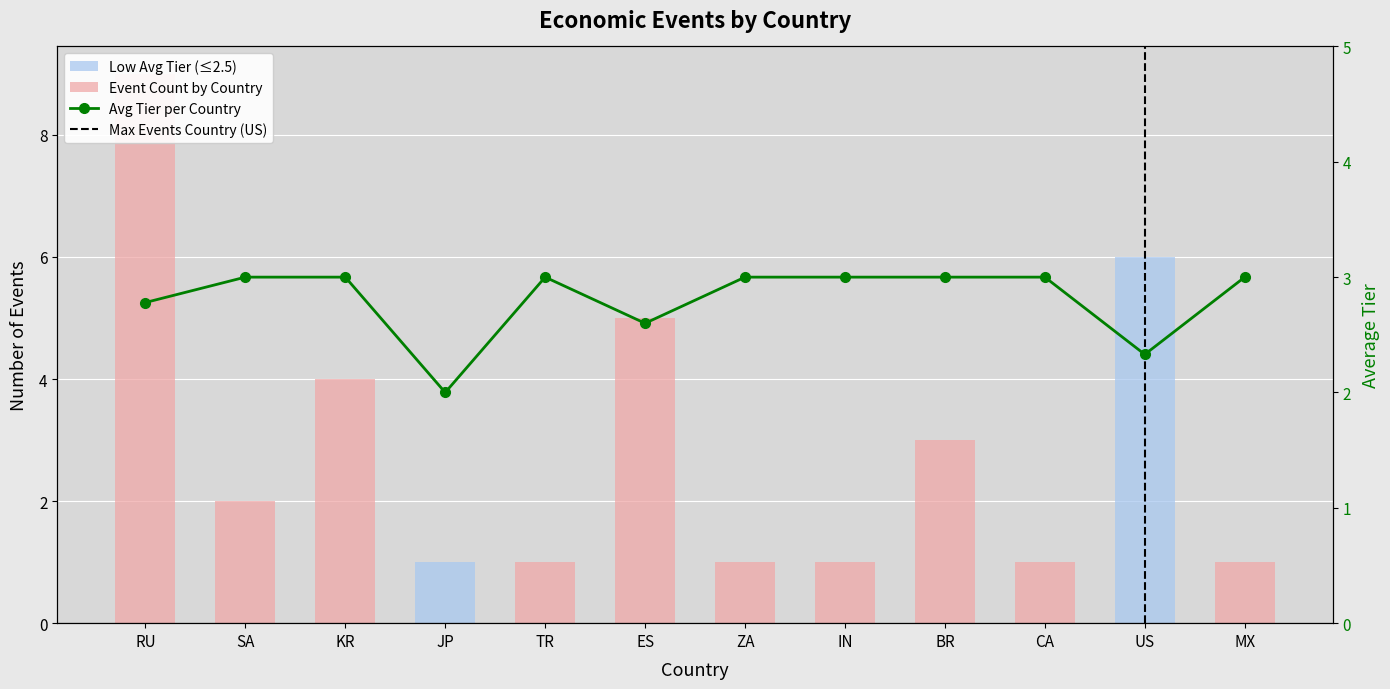

What is the minimum value shown in the chart?

1.0